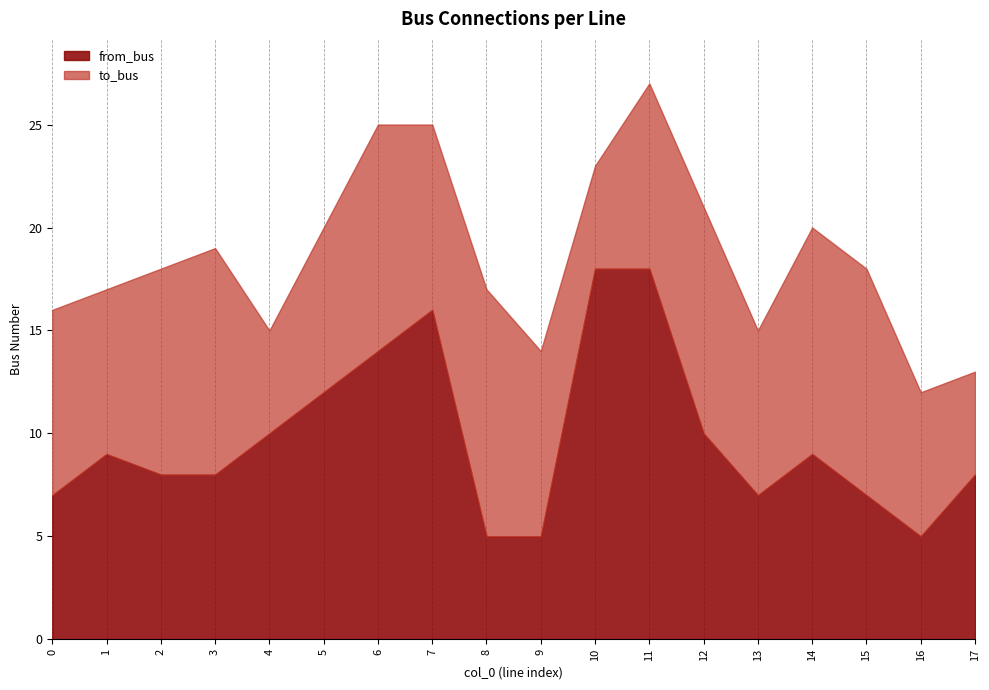

At which category does from_bus reach its first local peak?

1